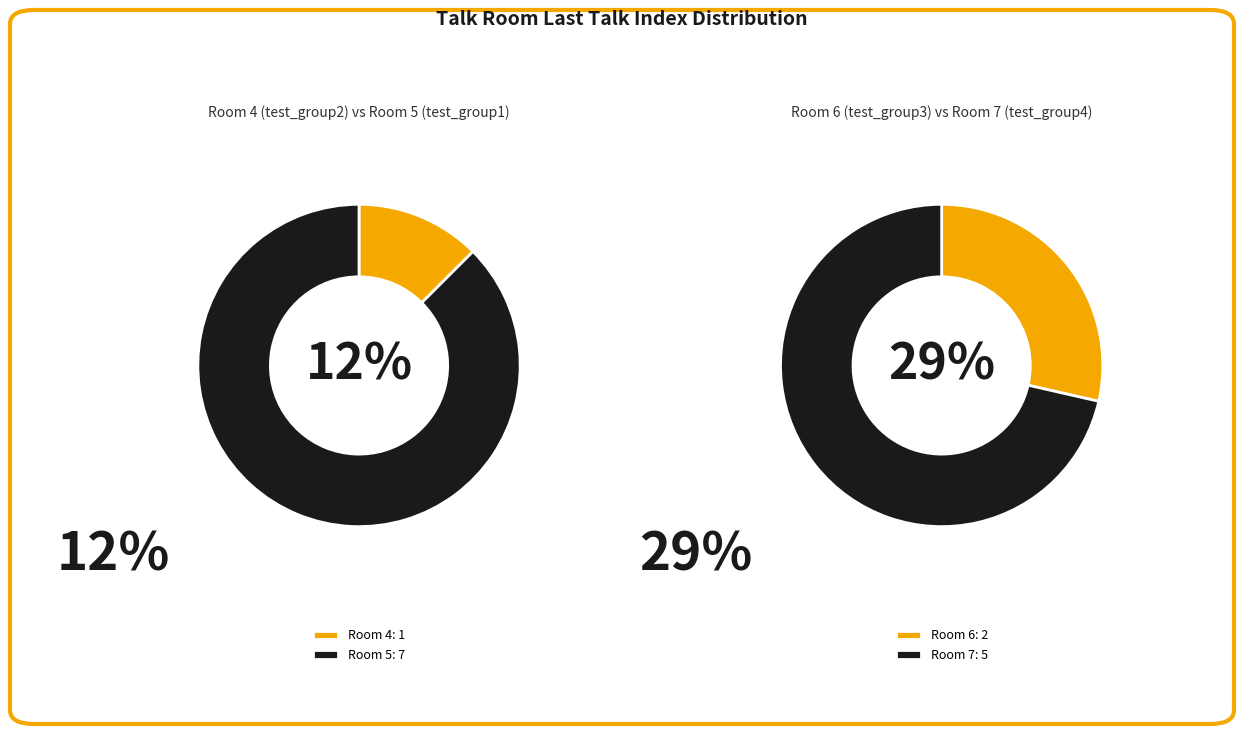

Combined, do 7 and 6 account for over 50%?

No